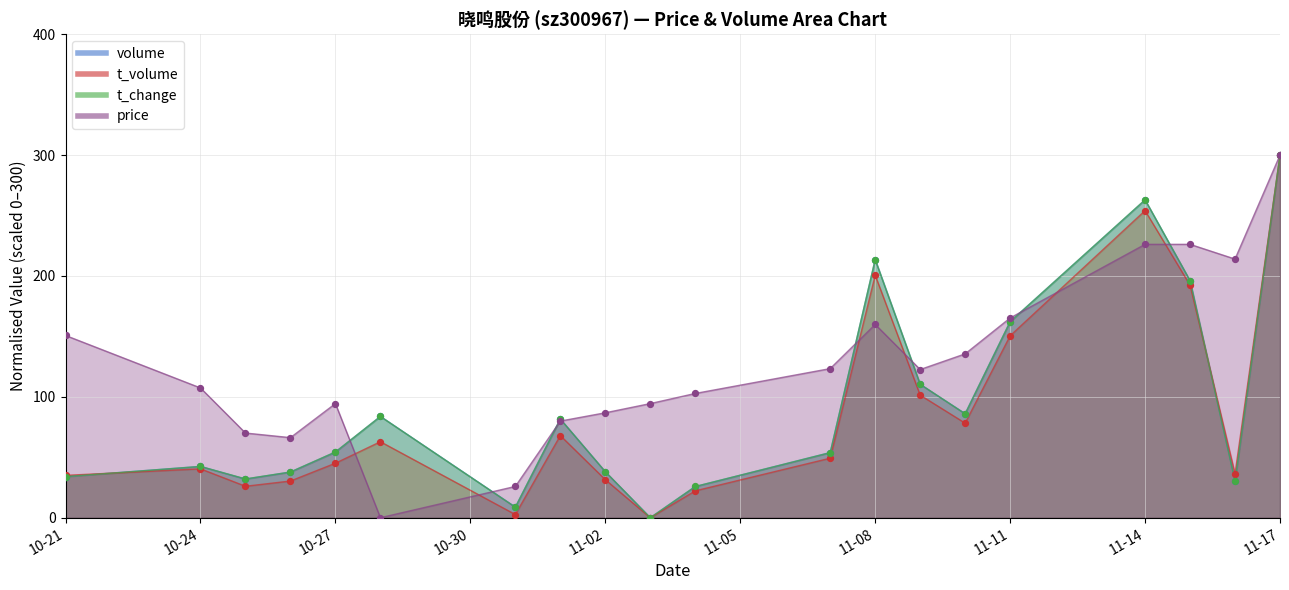

At which category is the sum across all series the highest?

11-17